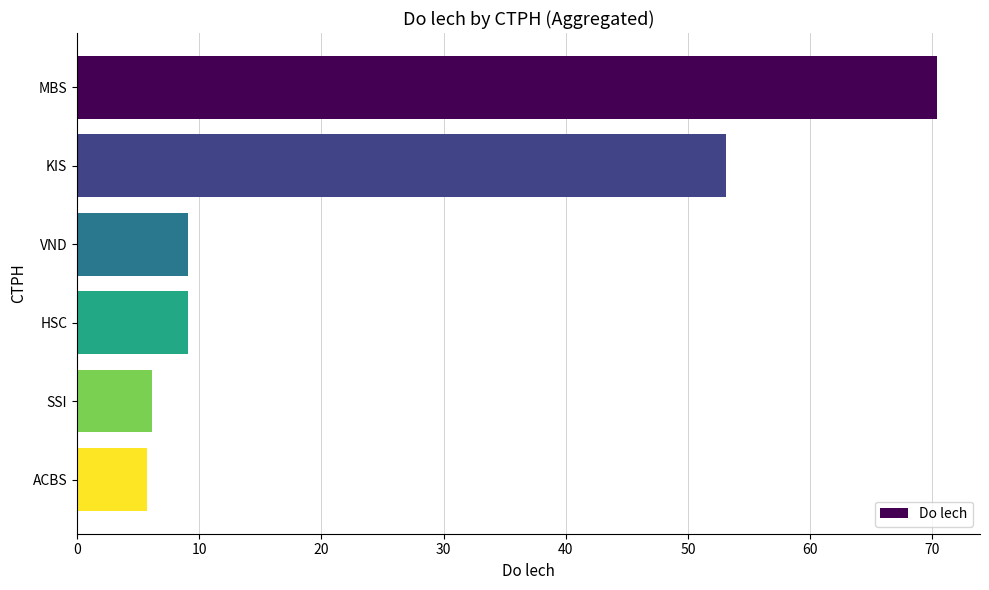

What is the label of the 5th bar from the bottom?

KIS